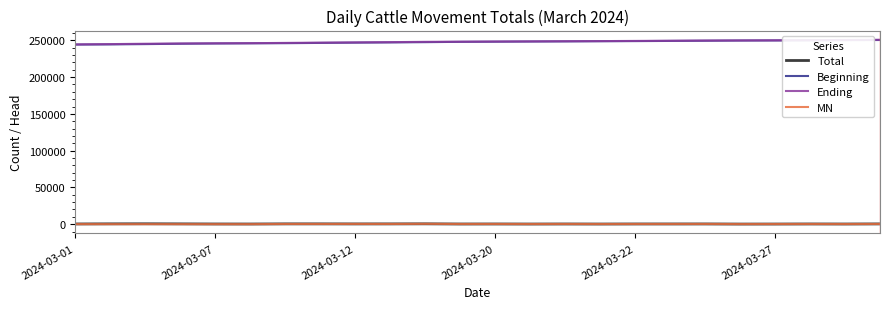

What is the difference between the maximum and second lowest values in the Ending series?

5899